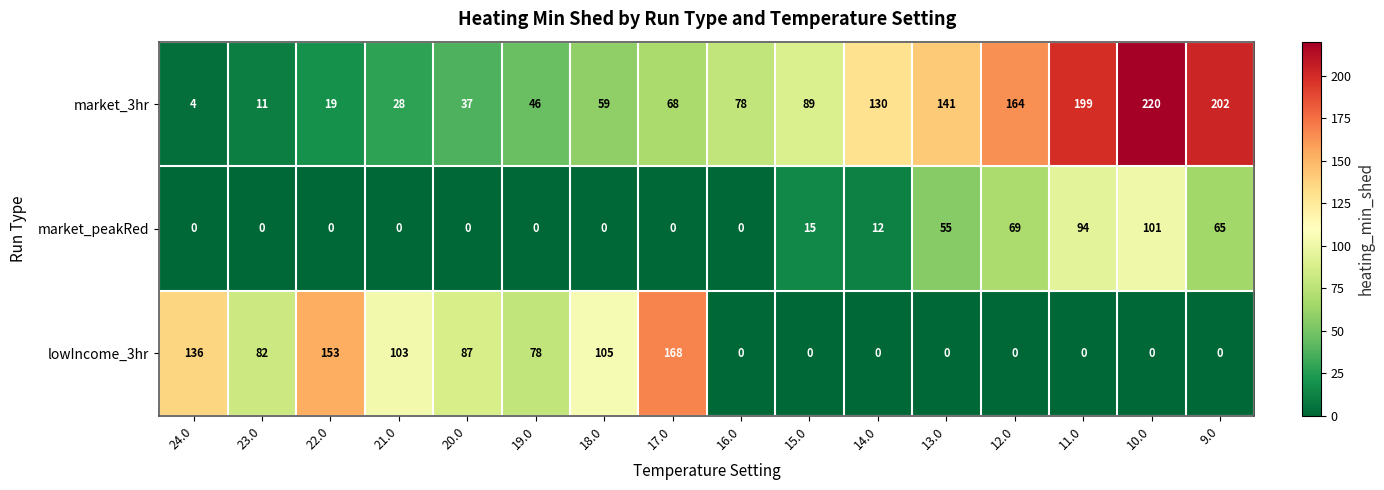

List the labels in order of market_3hr value, largest first.

10.0, 9.0, 11.0, 12.0, 13.0, 14.0, 15.0, 16.0, 17.0, 18.0, 19.0, 20.0, 21.0, 22.0, 23.0, 24.0